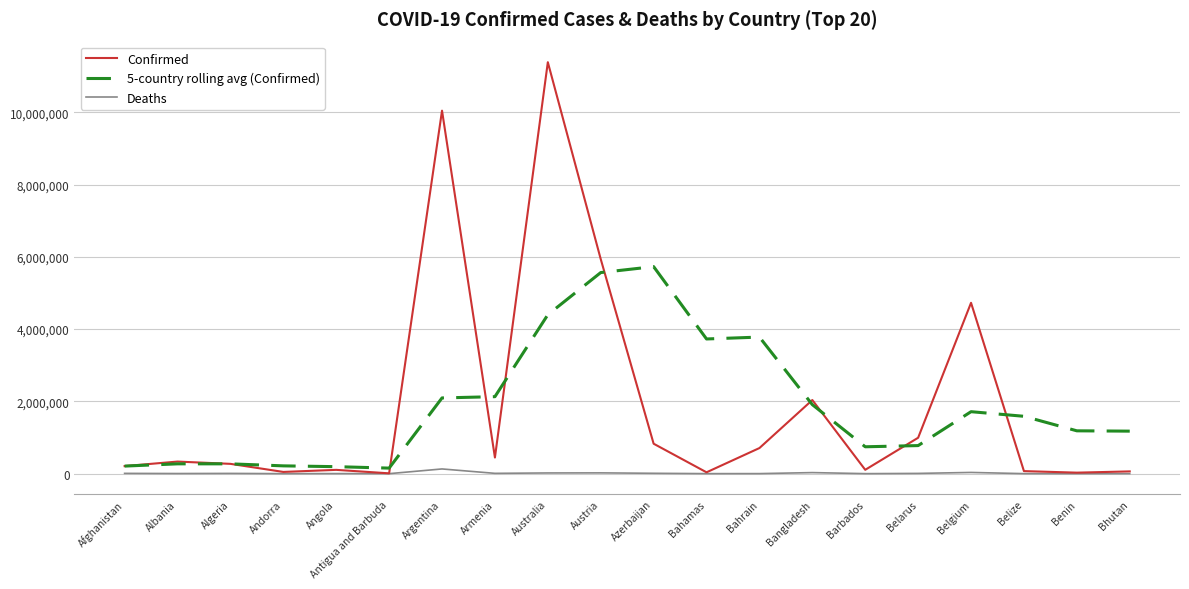

At which category is the sum across all series the highest?

Australia